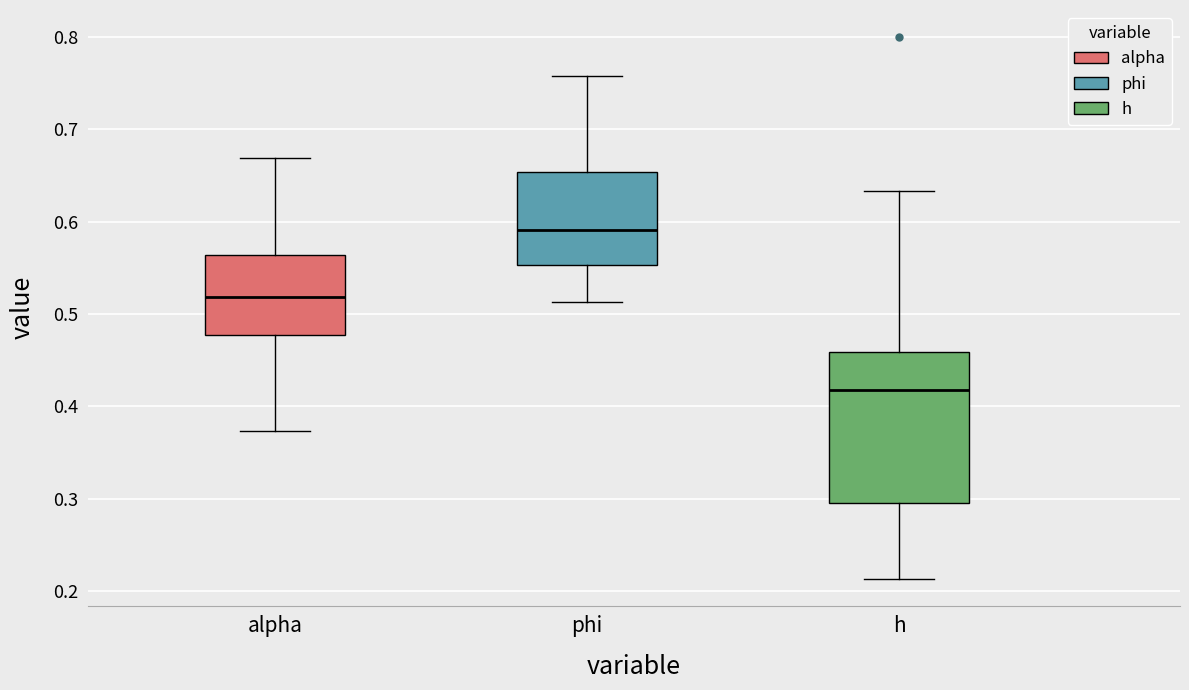

Where does the upper whisker of the box for h end on the y-axis? The values are not printed on the chart, so give them approximately, as read against the axis.

0.63